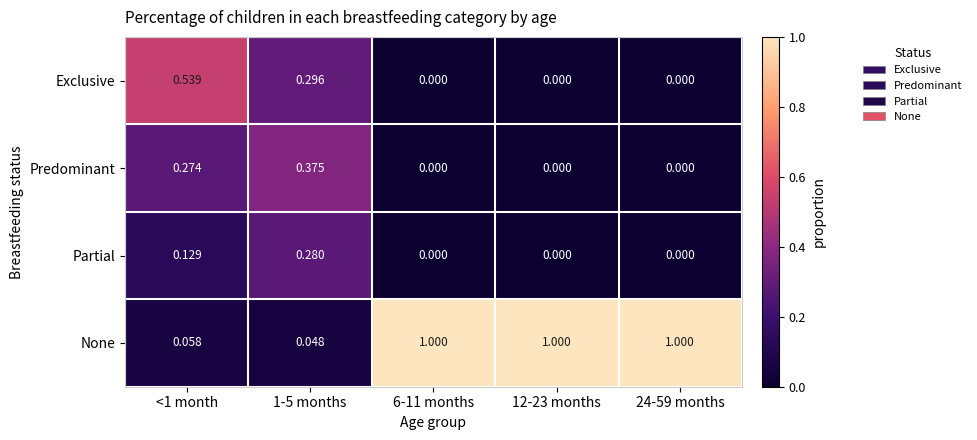

Between 1-5 months and 24-59 months, which series saw the biggest shift?

None